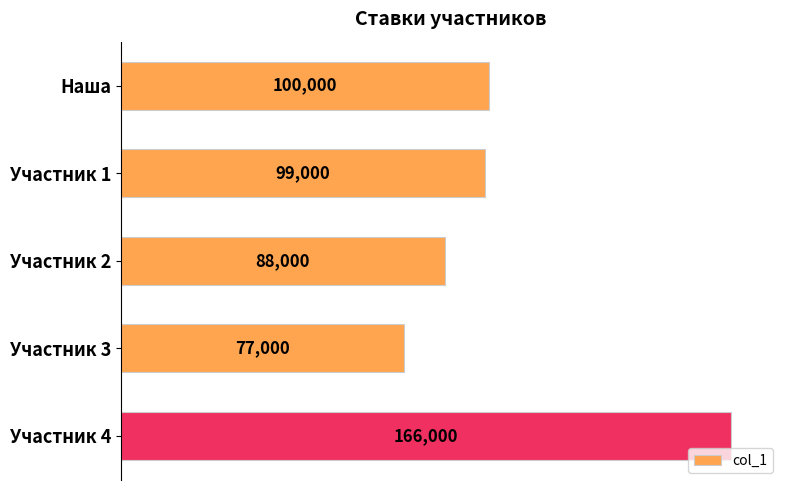

What is the sum of all values?

530000